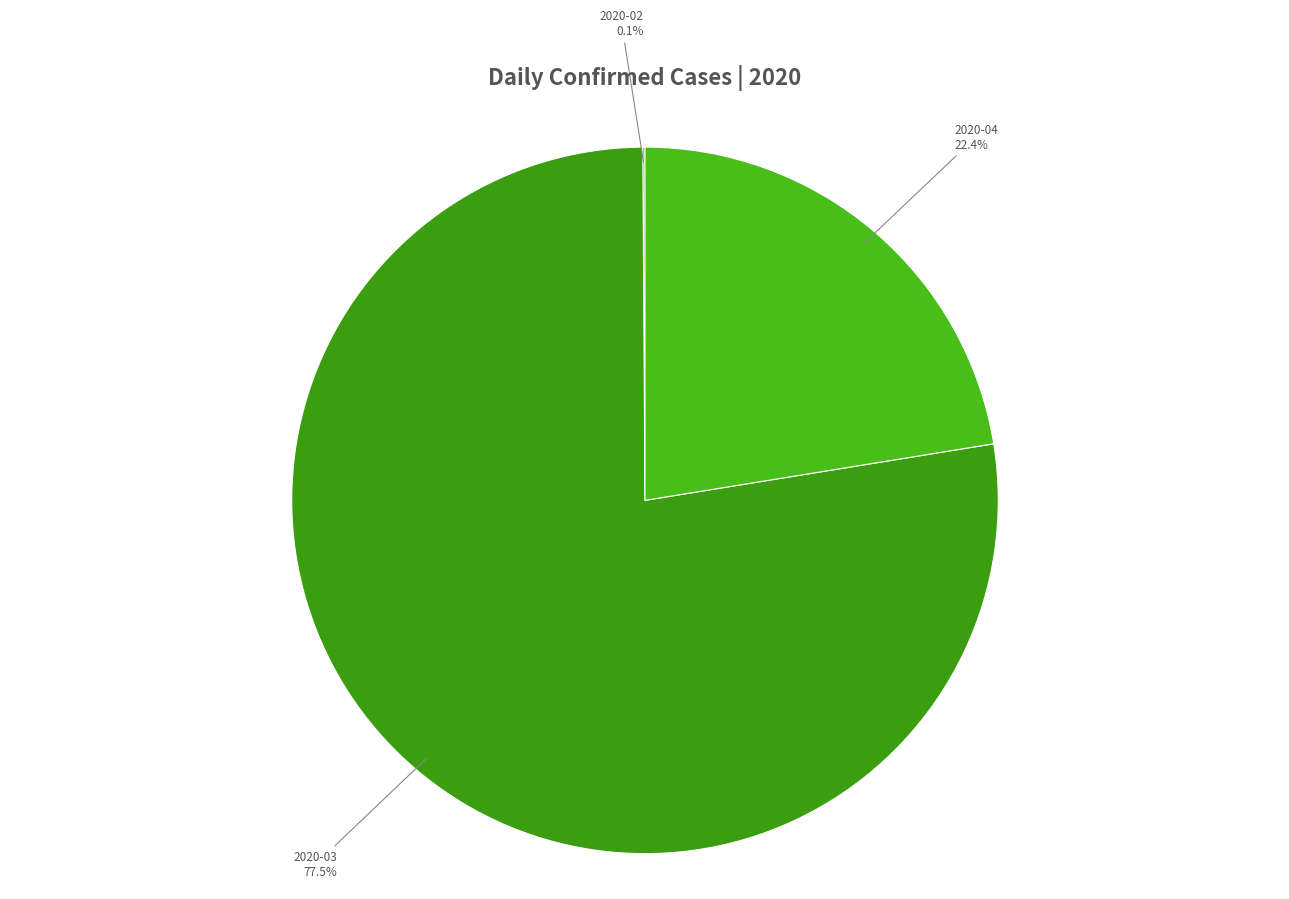

Is there any slice that represents more than half of the pie?

Yes